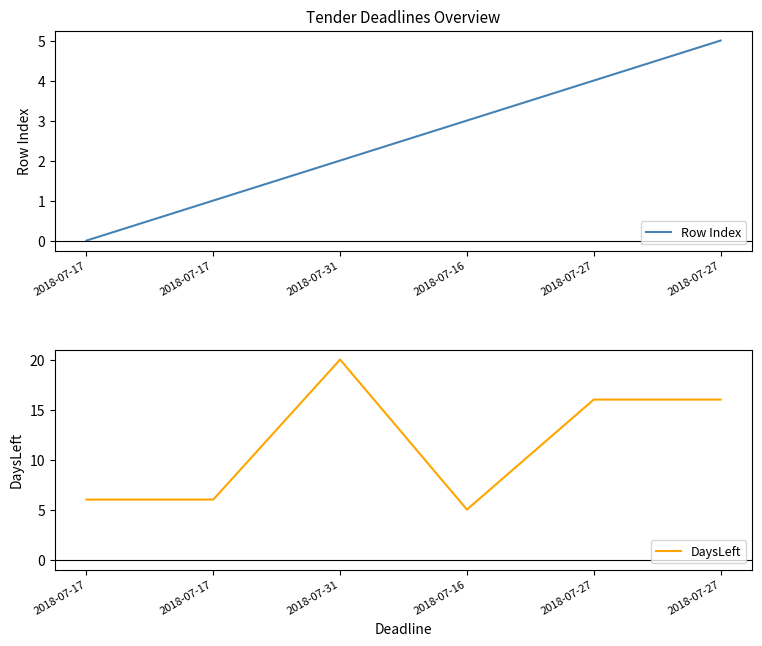

Between 2018-07-31 and 2018-07-16, which series saw the biggest shift?

DaysLeft